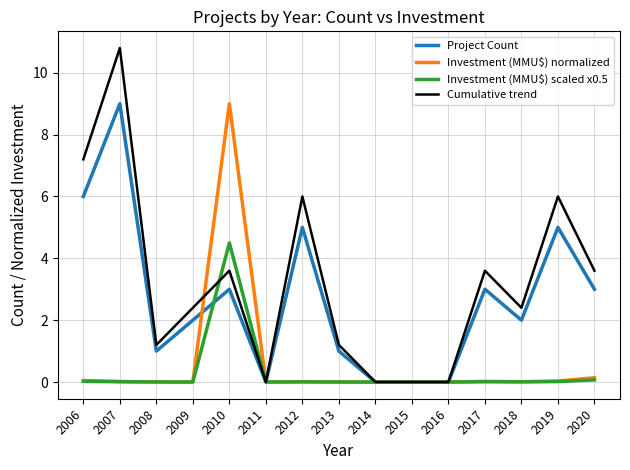

The value of Investment (MMU$) scaled x0.5 at 2011 is 0.0. True or false?

True